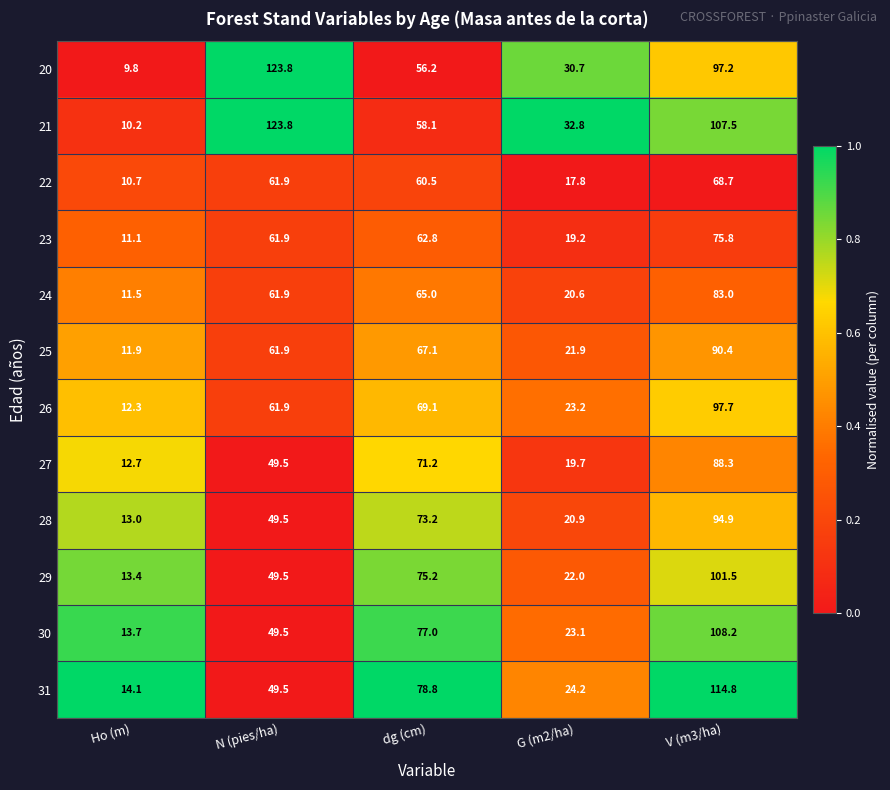

True or false: 31 has a value of 44.0 at dg (cm).

False